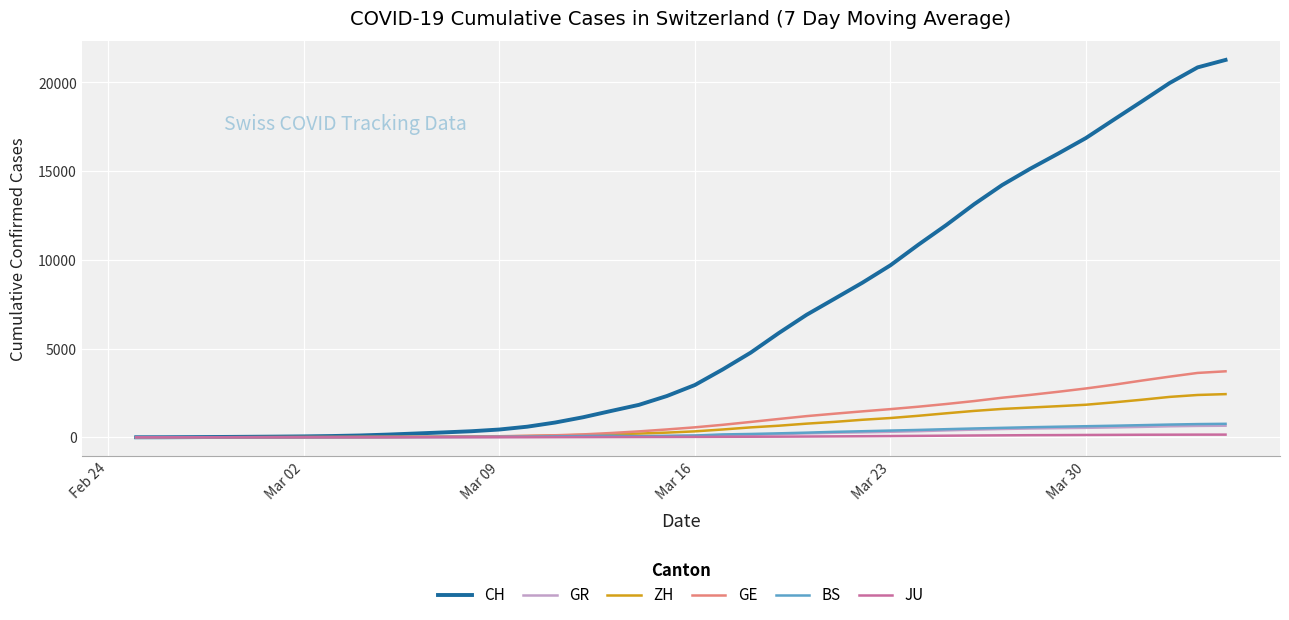

How many lines are shown in the chart?

6